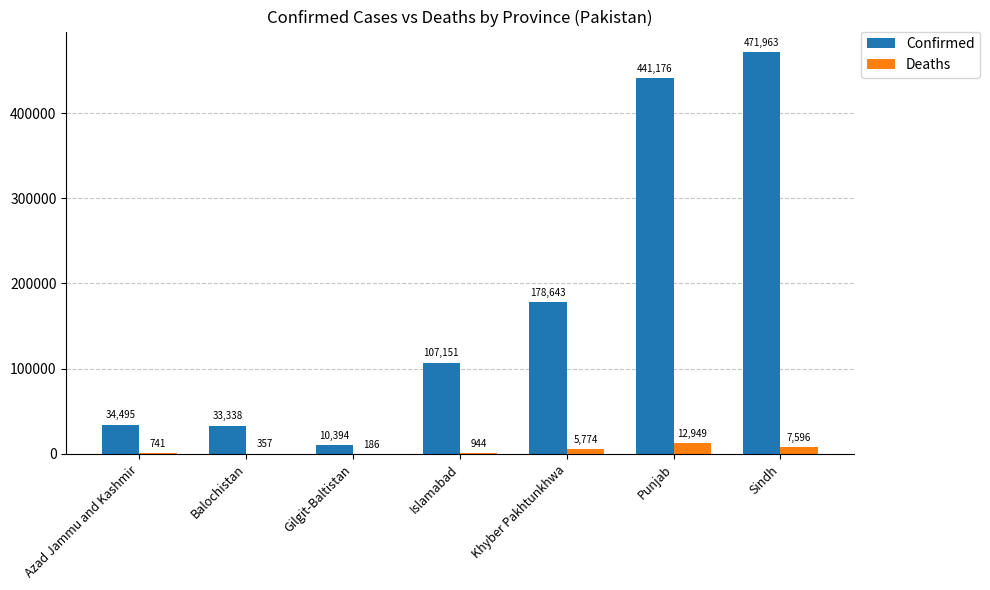

What is the greatest value displayed?

471963